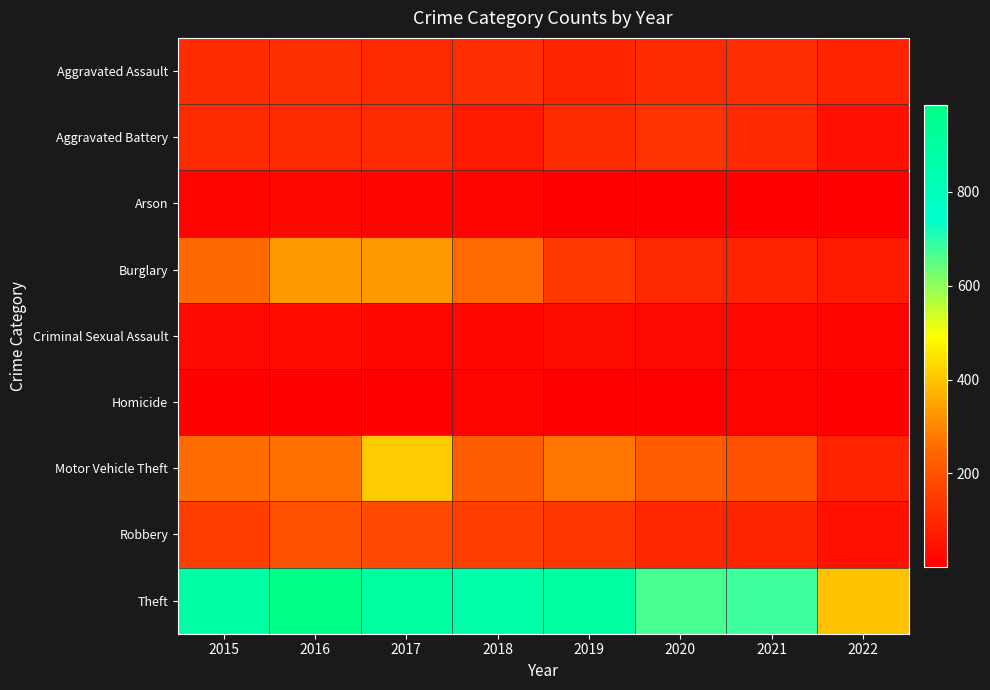

Rank the series at 2018 from lowest to highest value.

Homicide, Arson, Criminal Sexual Assault, Aggravated Battery, Aggravated Assault, Robbery, Motor Vehicle Theft, Burglary, Theft